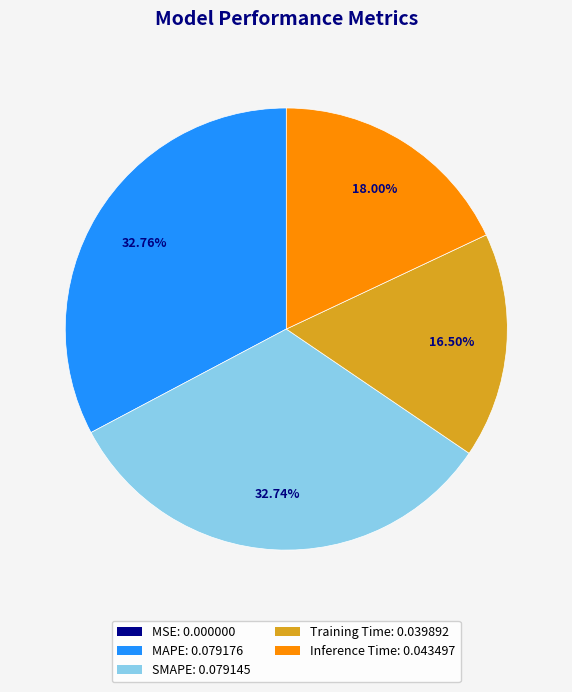

Is the sum of SMAPE and Inference Time greater than half?

Yes